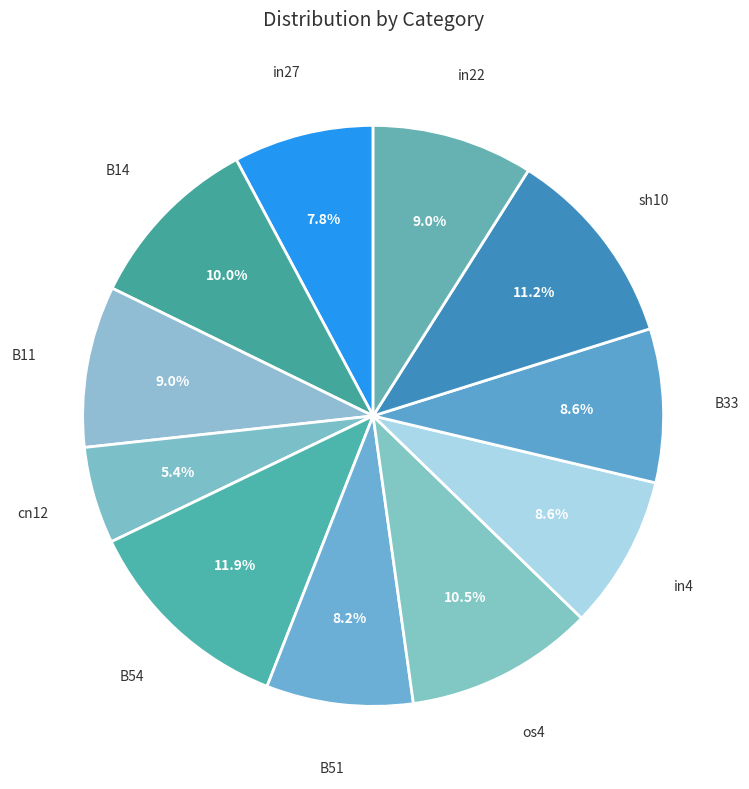

Count the number of slices in the pie.

11